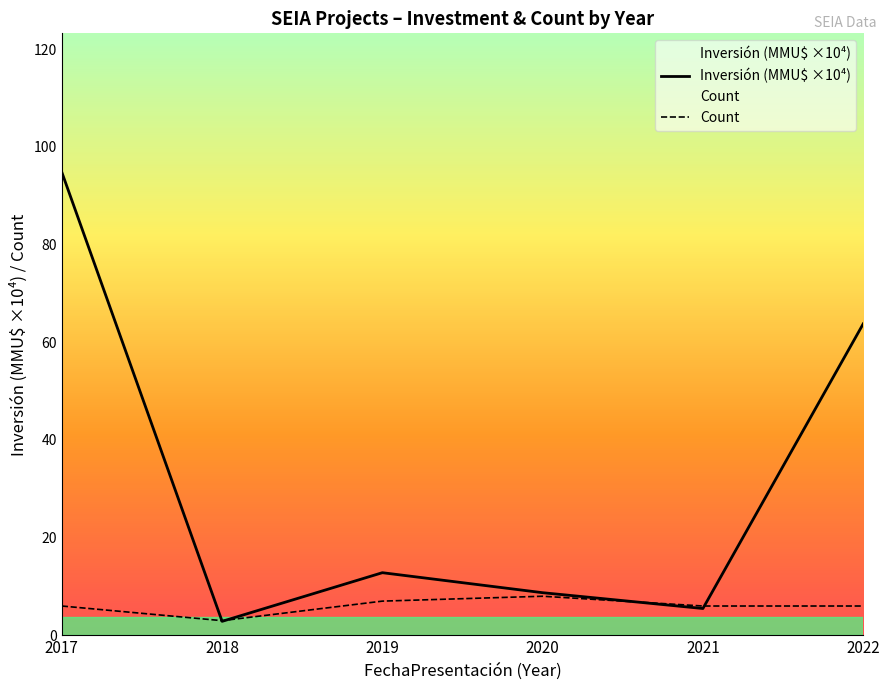

What is the difference between the highest and lowest values at 2021?

0.5